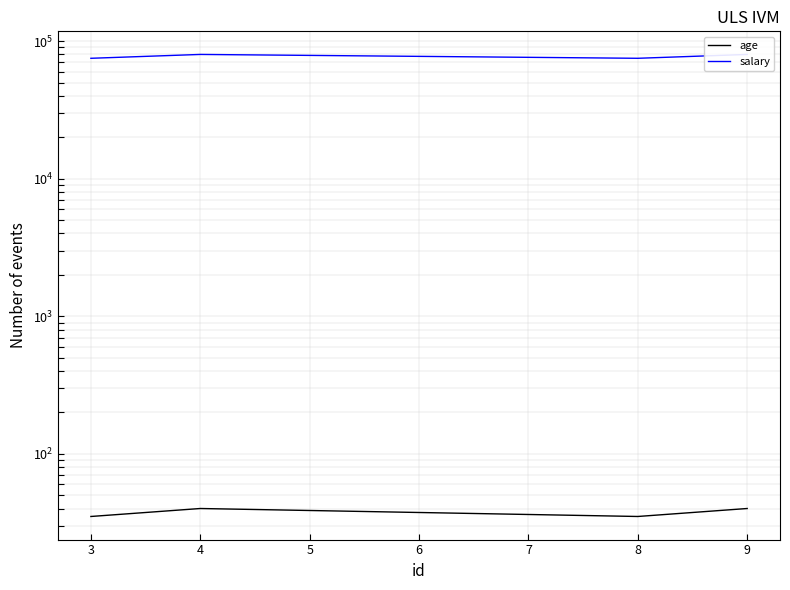

What is the maximum value shown in the chart?

80000